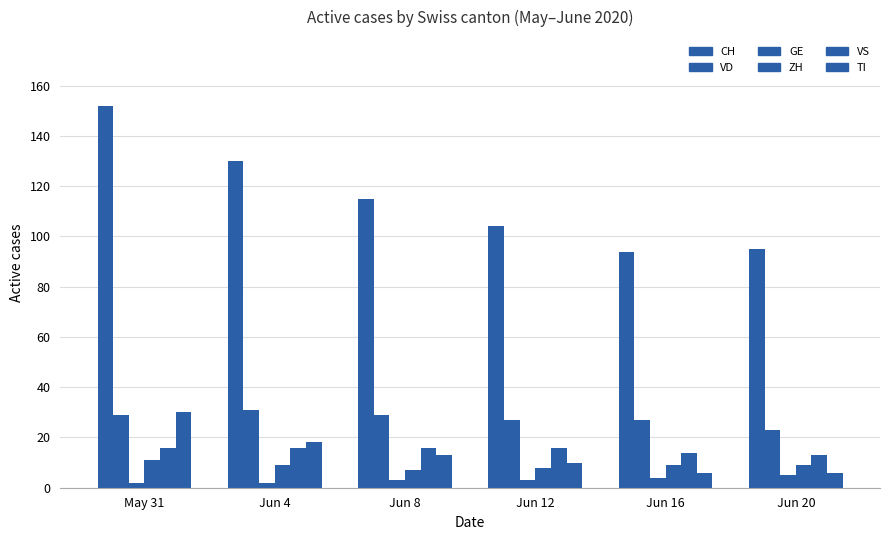

Which category has the lowest value in the CH series?

Jun 16